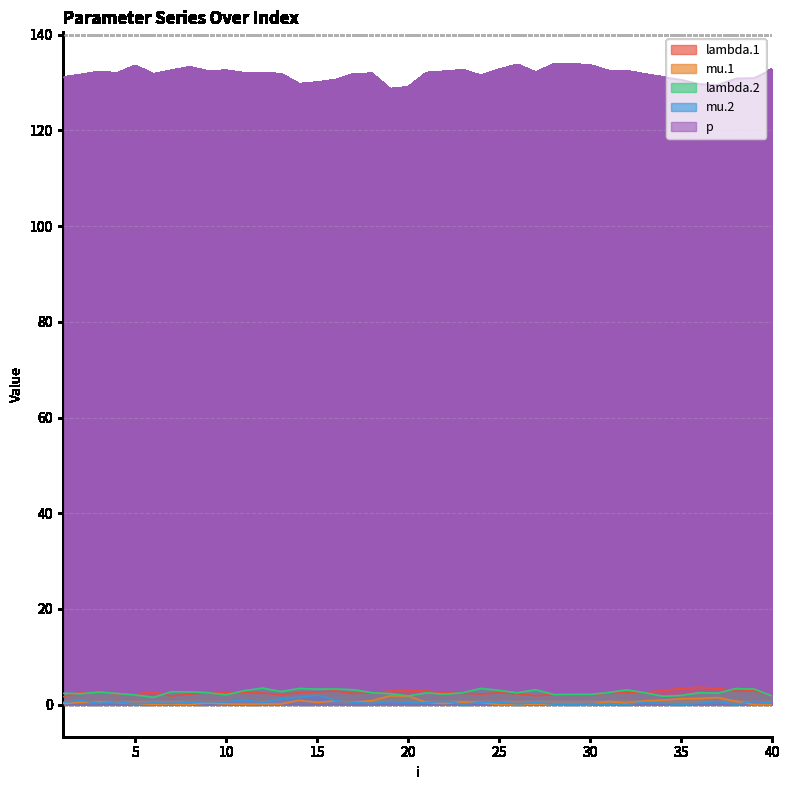

The mu.2 series shows 0.1 at 40. True or false?

False